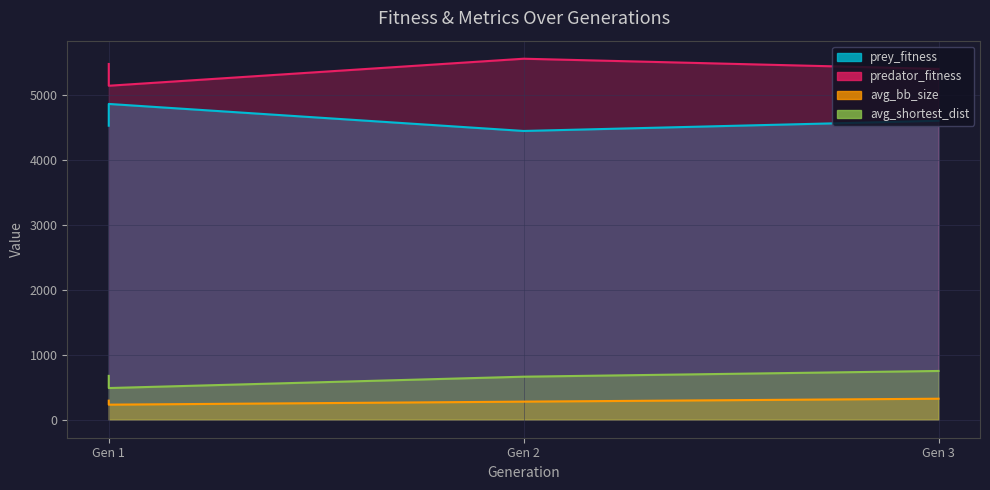

The value of avg_bb_size at Gen 2 is 409.7. True or false?

False